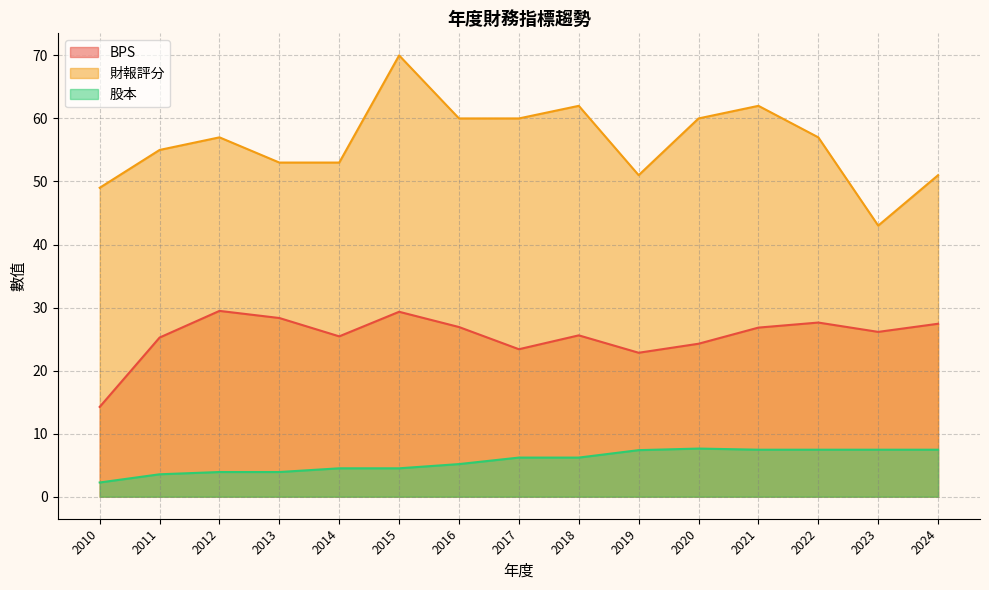

At which label does 財報評分 first exceed 57?

2015